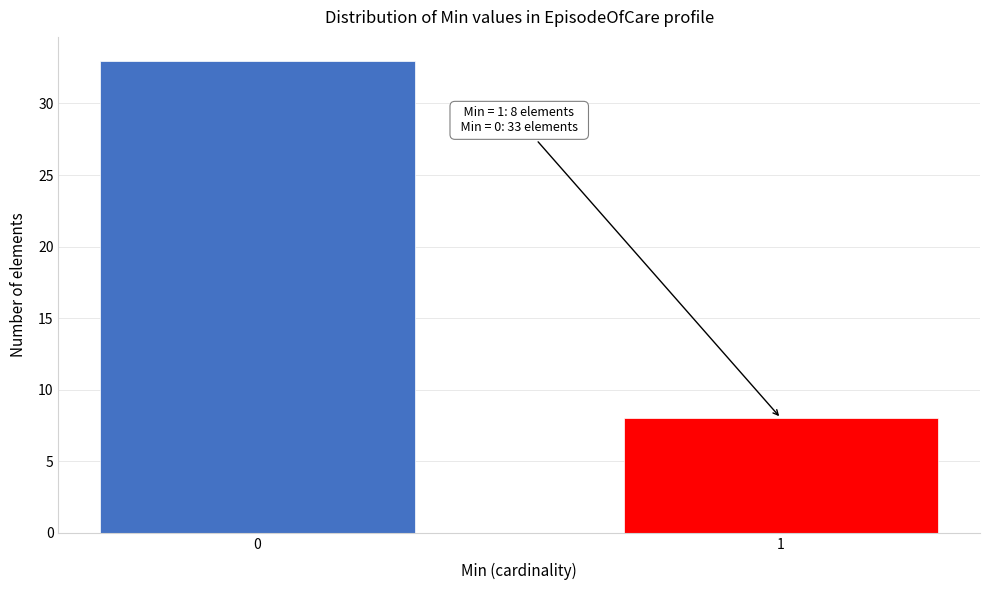

Reading left to right, list all the values displayed in this chart.

0=33	1=8